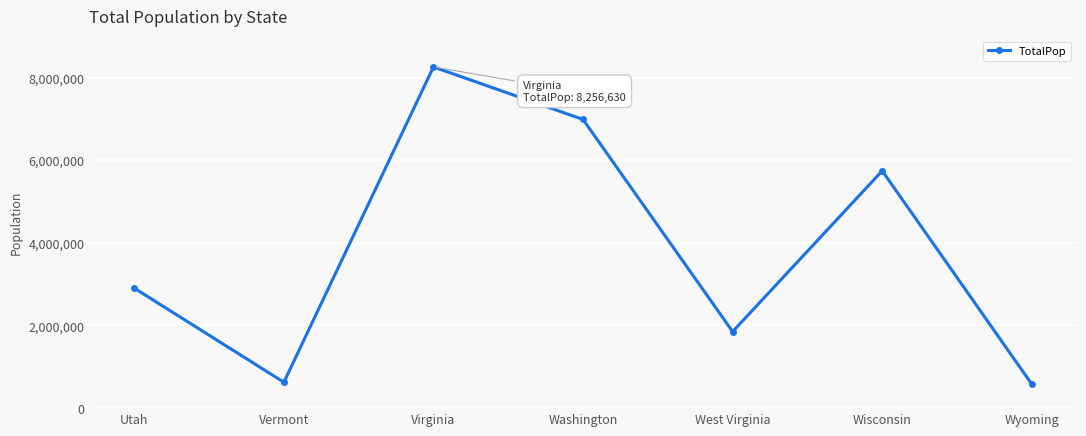

Where is the first local maximum?

Virginia